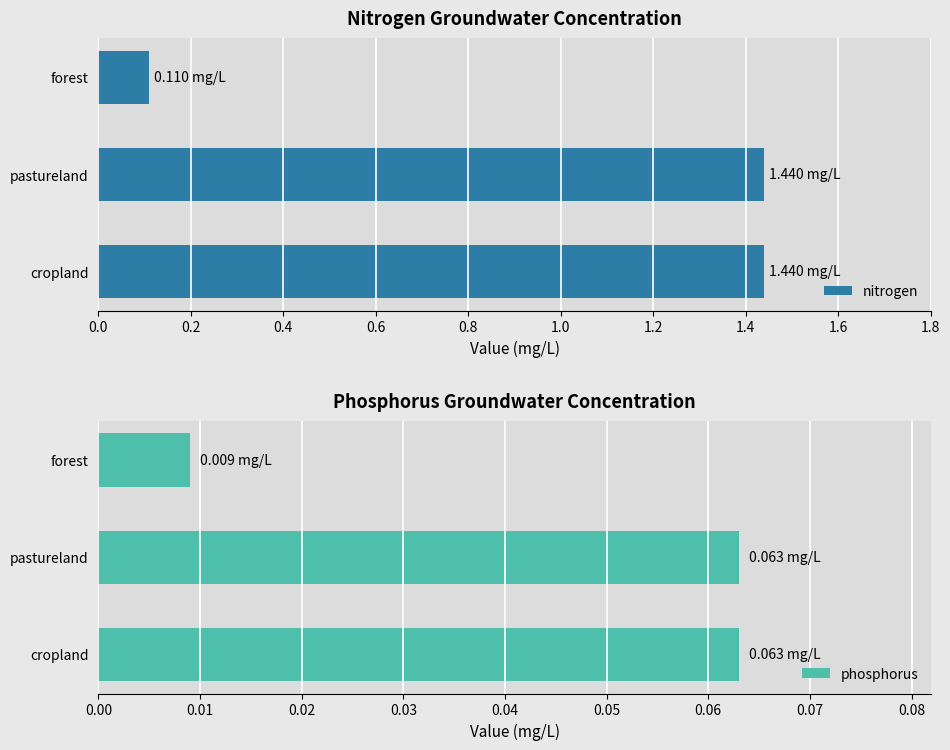

What is the difference between the maximum and minimum values in the phosphorus series?

0.1